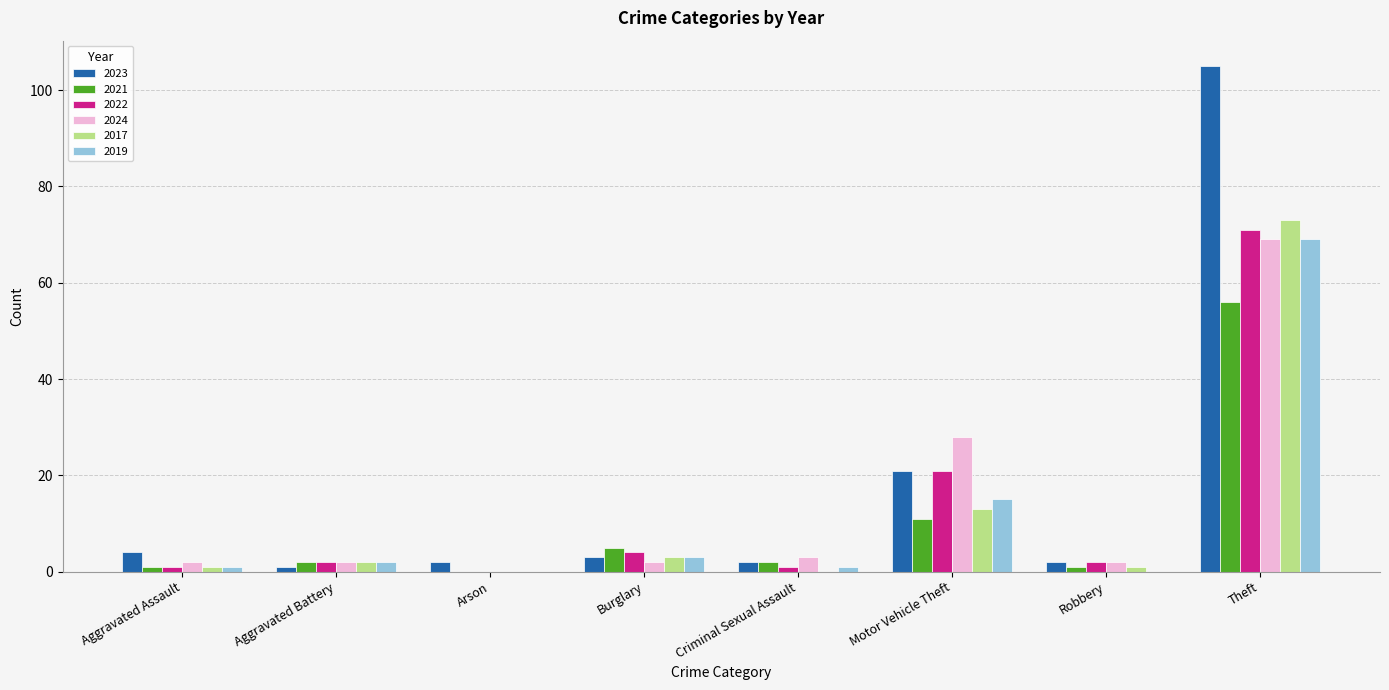

Where is 2017 nearest to the value 36?

Motor Vehicle Theft